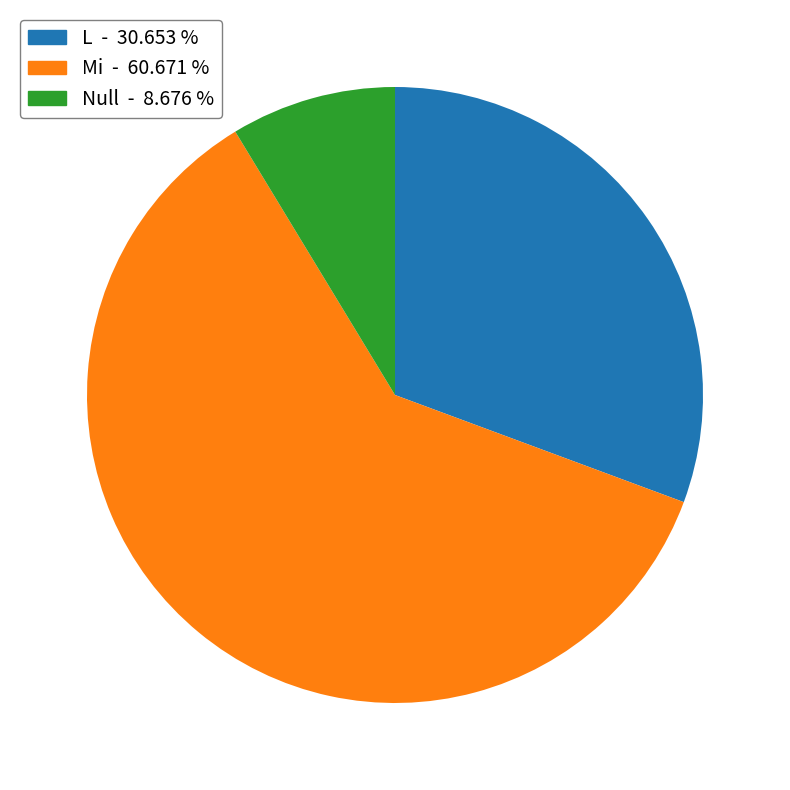

Is there any slice that represents more than half of the pie?

Yes